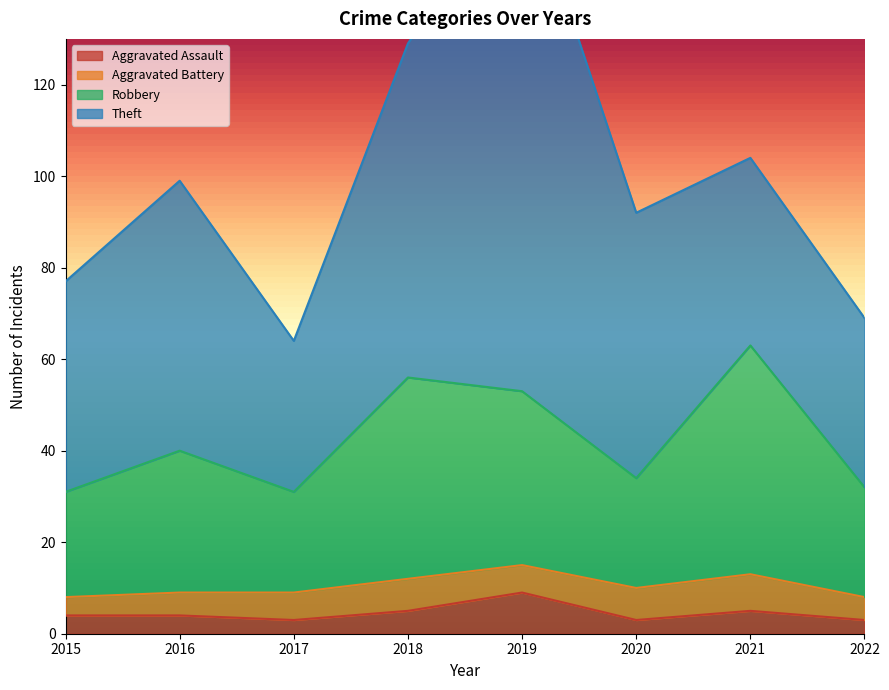

What is the minimum value for Aggravated Assault?

3